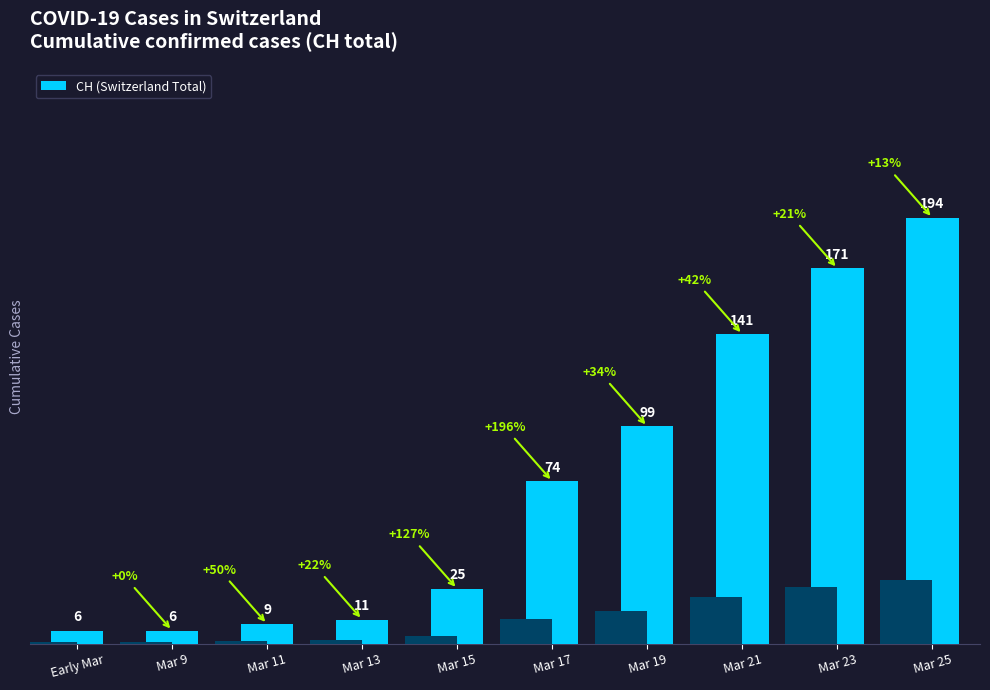

What is the ratio of the value at Mar 17 to the value at Mar 13?

6.7